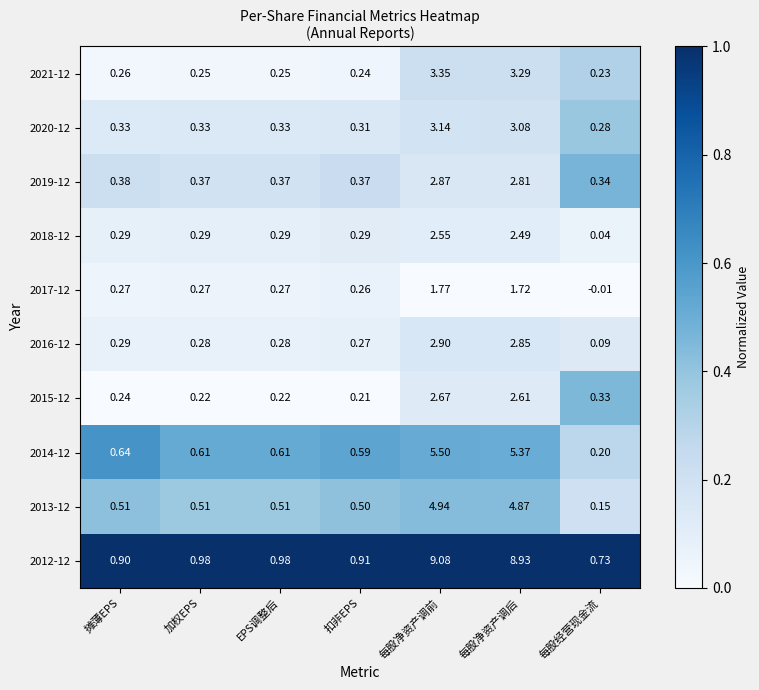

Between 摊薄EPS and 每股净资产调后, which series saw the biggest shift?

2012-12